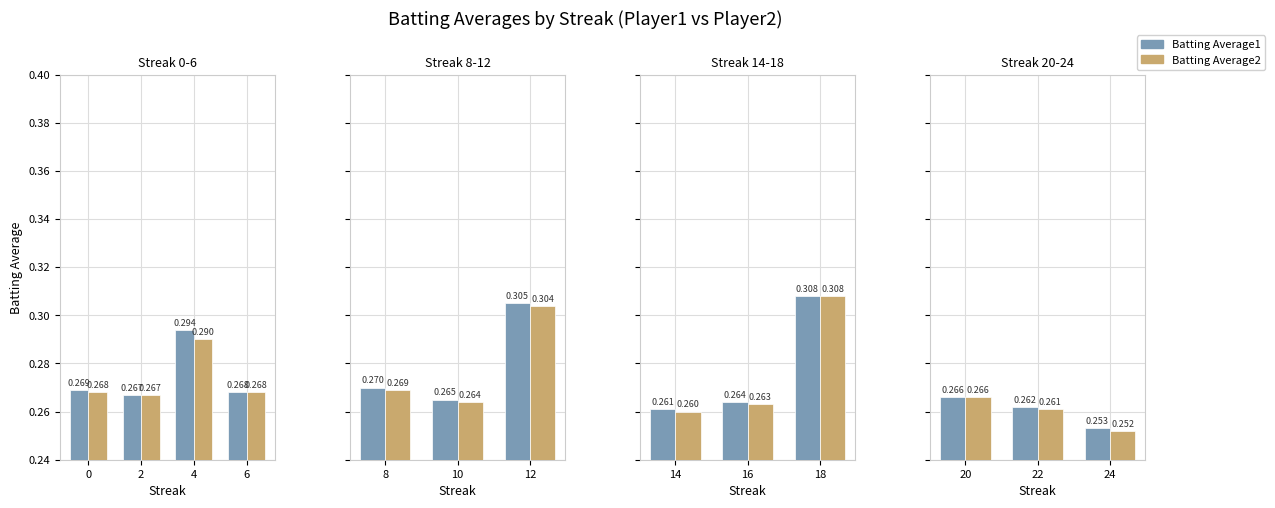

List the series in order of their peak value, lowest first.

Batting Average1, Batting Average2